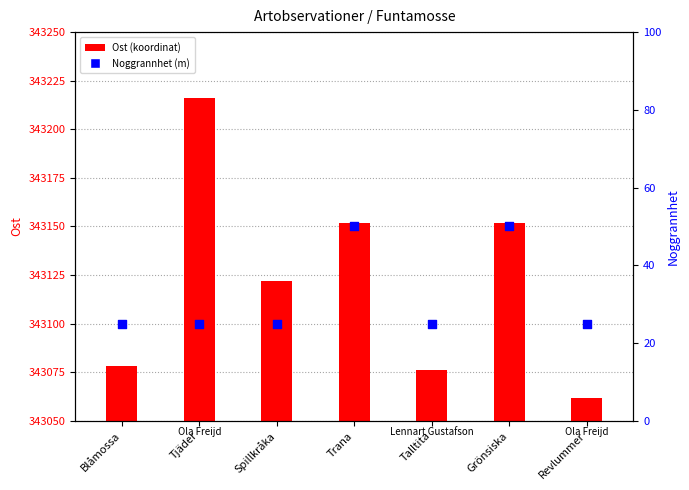

Which series has the widest spread of Y values?

Ost (koordinat)